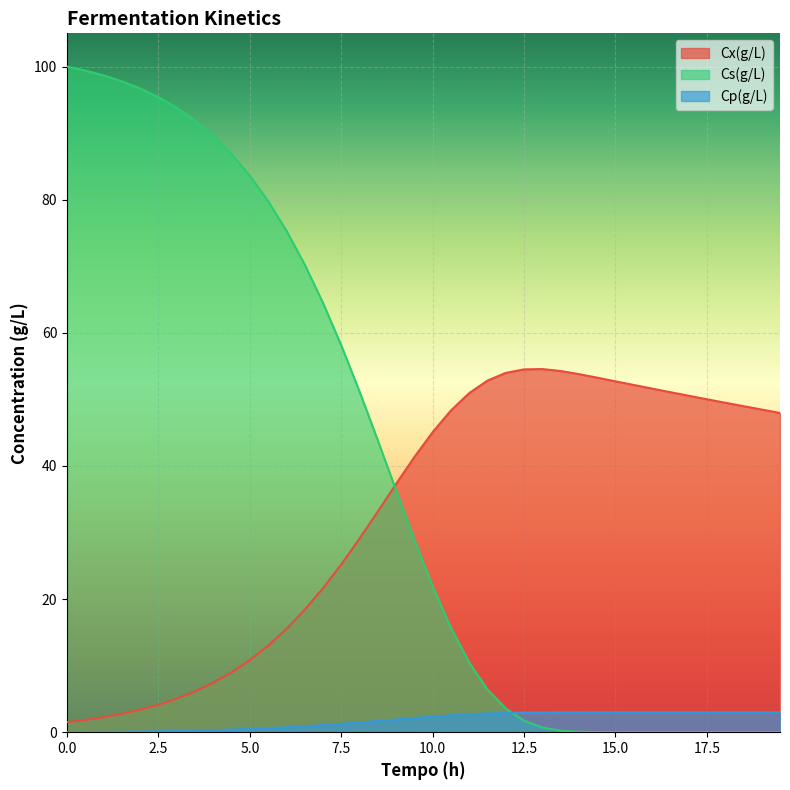

What is the difference between the maximum and second lowest values in the Cx(g/L) series?

52.7